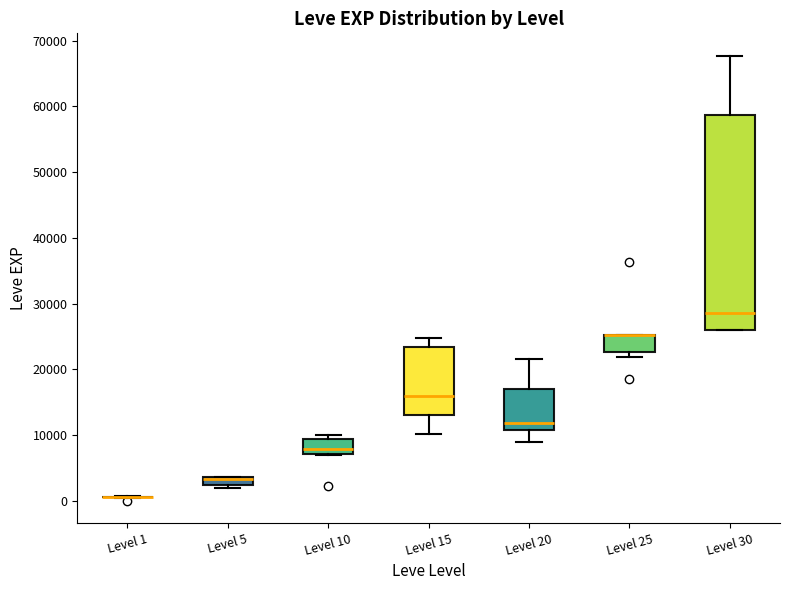

Which box is the tallest, from its lower edge to its upper edge?

Level 30